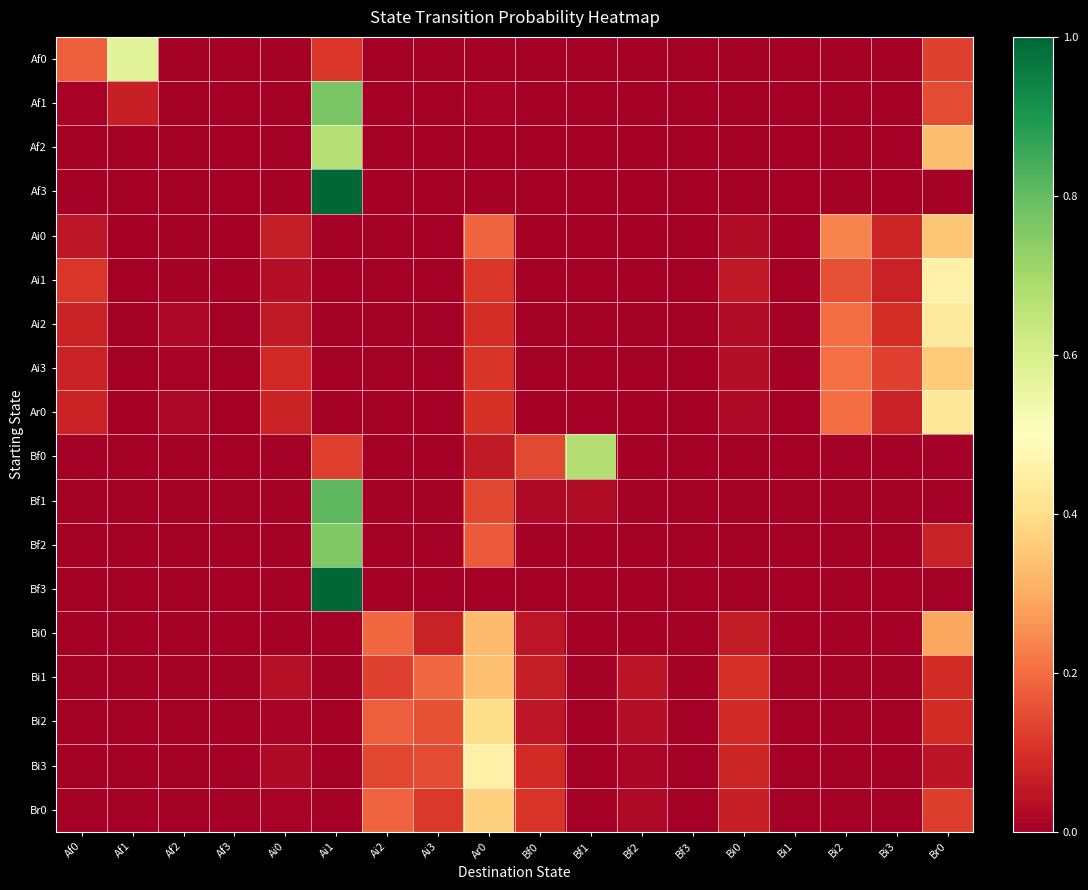

Rank the series at Af0 from lowest to highest value.

Af2, Af3, Bf0, Bf1, Bf2, Bf3, Bi0, Bi1, Bi2, Bi3, Br0, Af1, Ai0, Ai3, Ai2, Ar0, Ai1, Af0